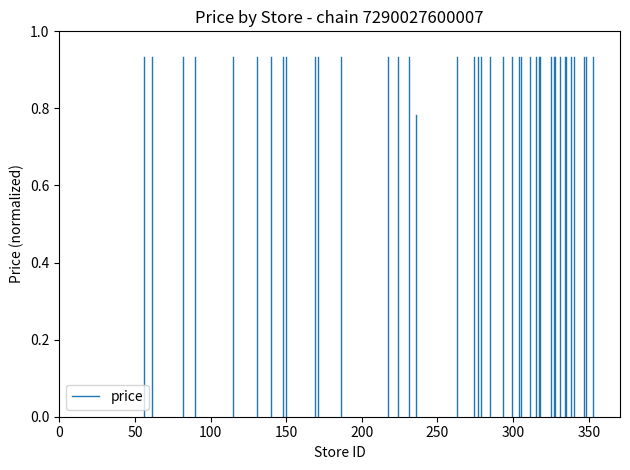

Does the chart display data point markers on the line(s)?

No